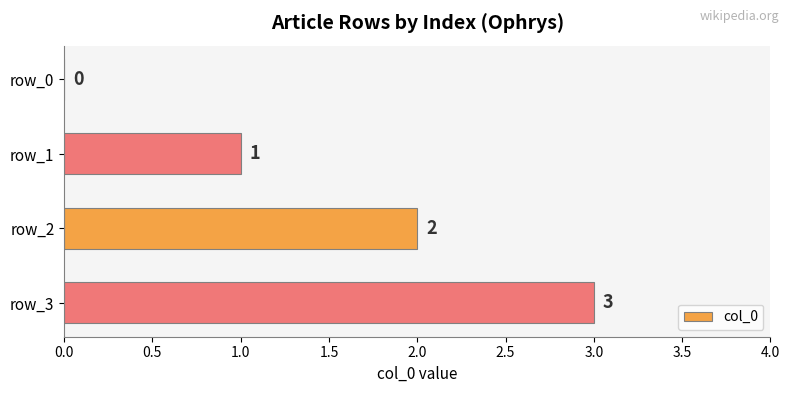

The chart shows a value of 4 at row_3. True or false?

False